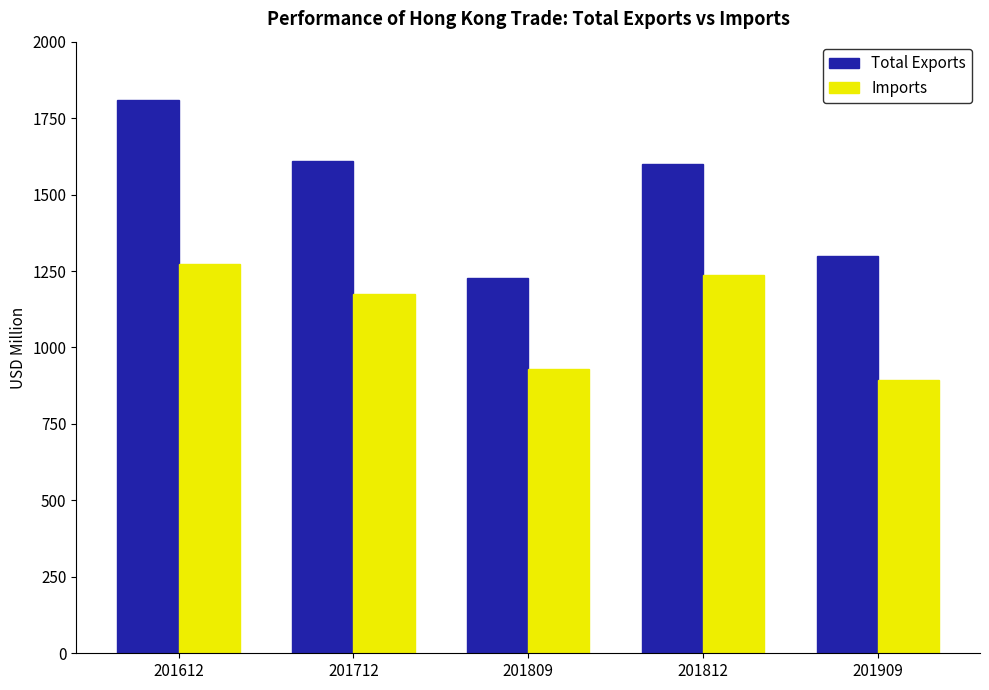

What is the lowest value of the Imports series?

892.0